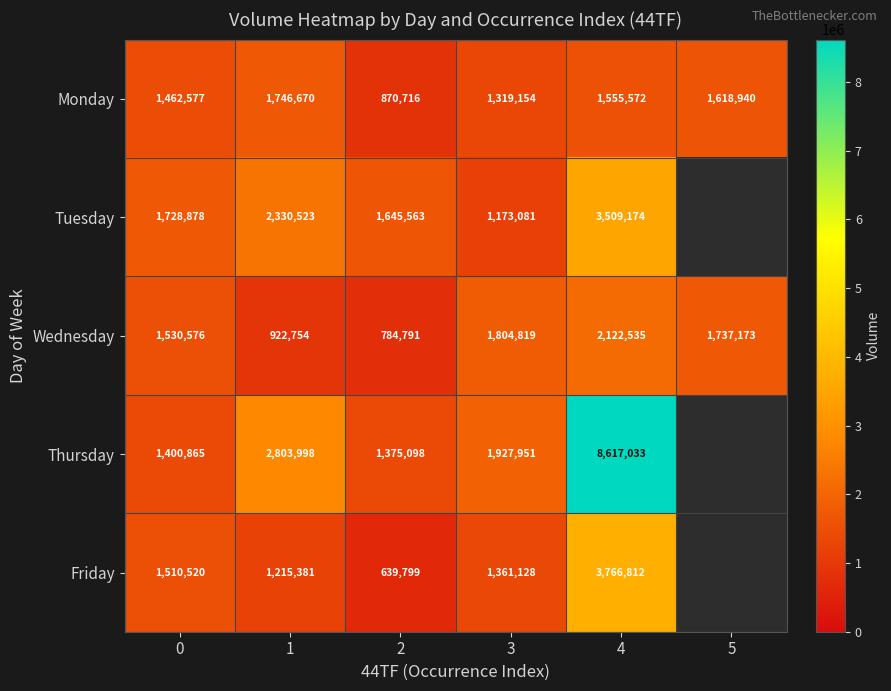

Rank the series at 4 from lowest to highest value.

Monday, Wednesday, Tuesday, Friday, Thursday